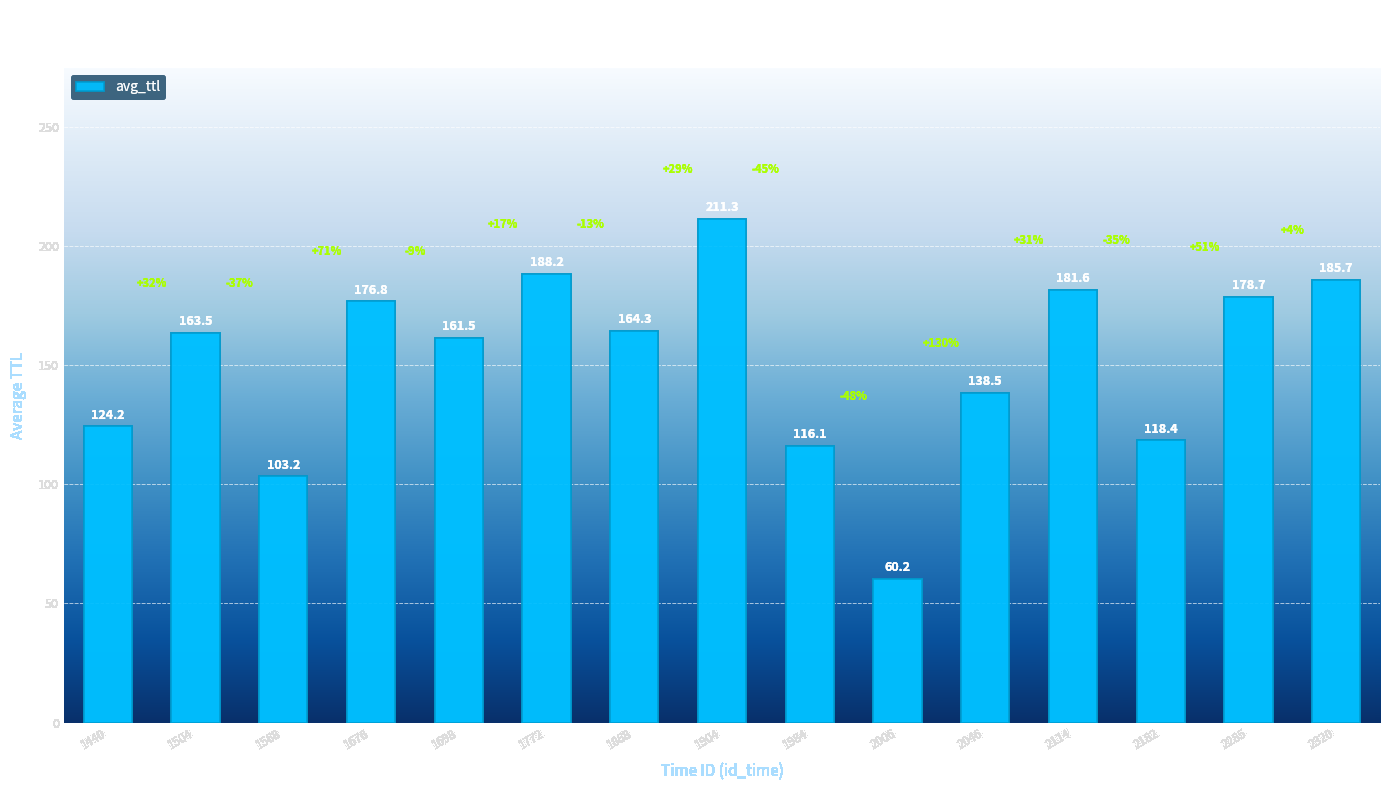

What is the change in value from 1868 to 2114?

+17.3